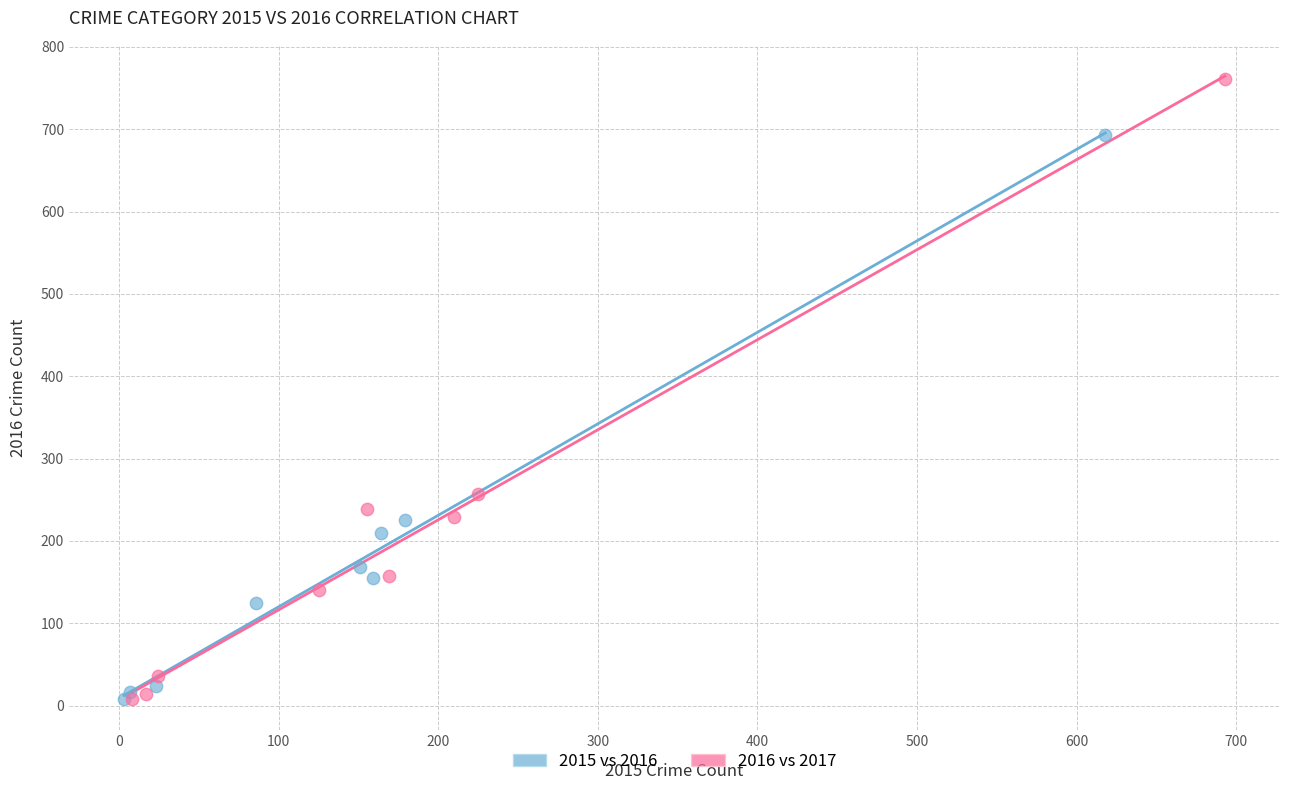

What are all the series names shown in the legend?

2015 vs 2016, 2016 vs 2017